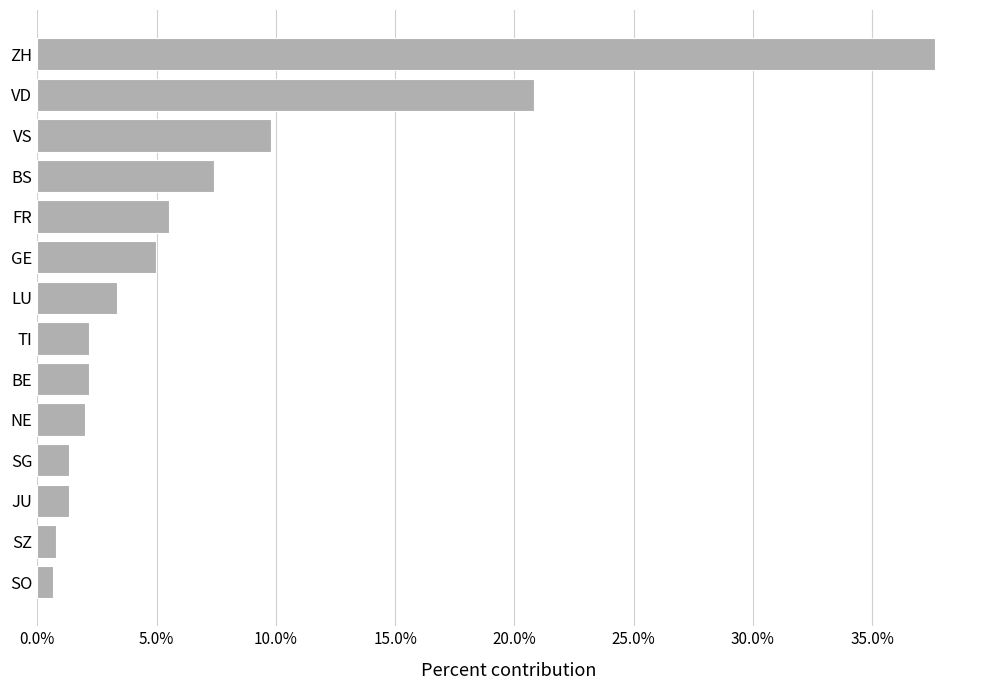

Does the chart contain any negative values?

No